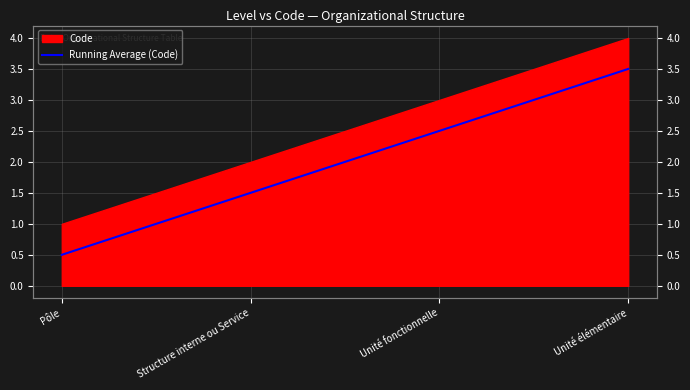

Which has a higher value, Pôle or Unité élémentaire?

Unité élémentaire